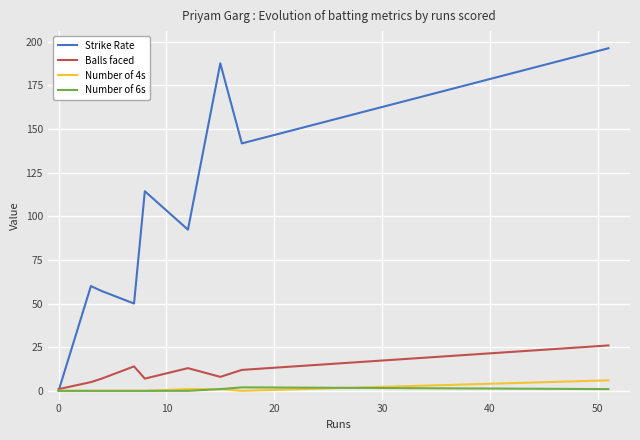

What is the highest value of the Number of 4s series?

6.0